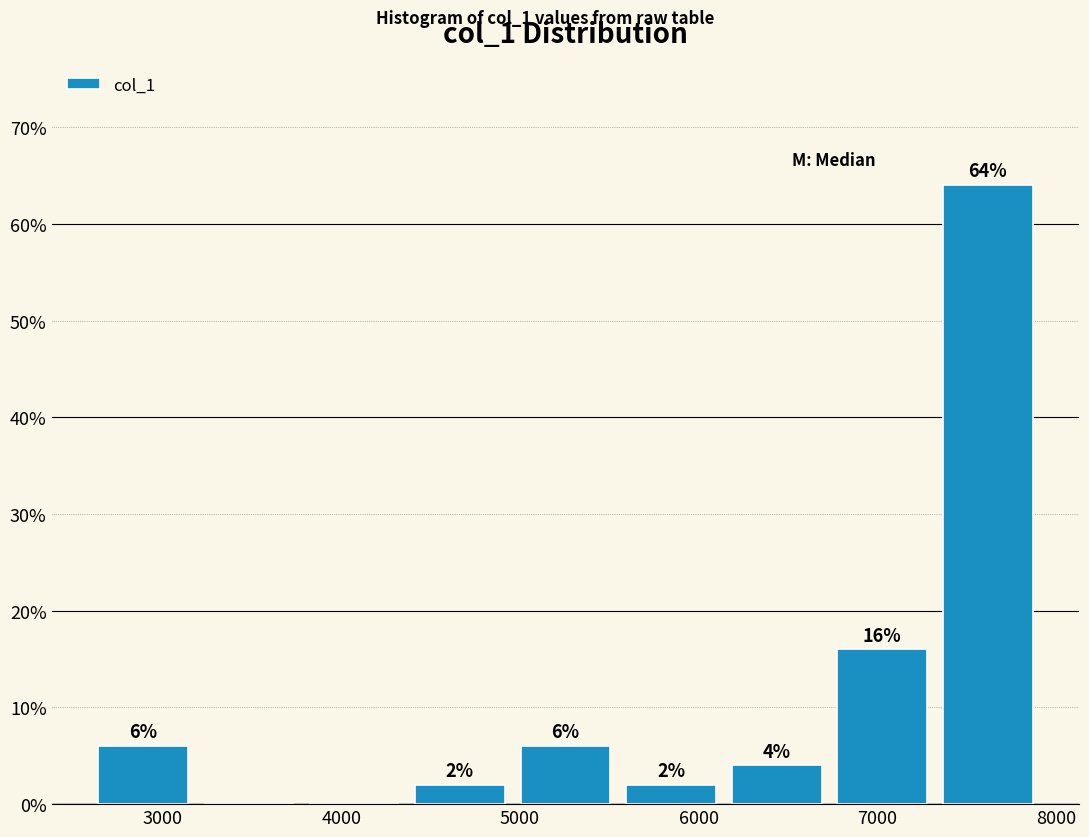

Over which range of the x-axis is the bar tallest?

7300 to 7900